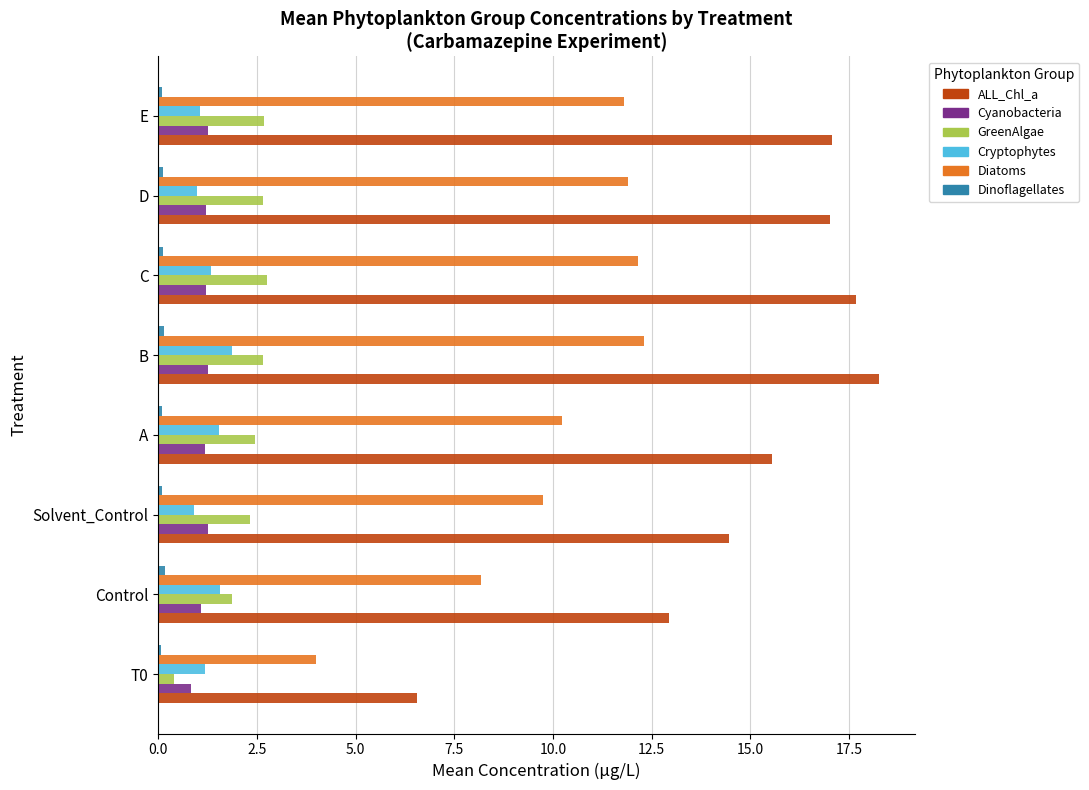

True or false: ALL_Chl_a has a value of 11.7 at T0.

False